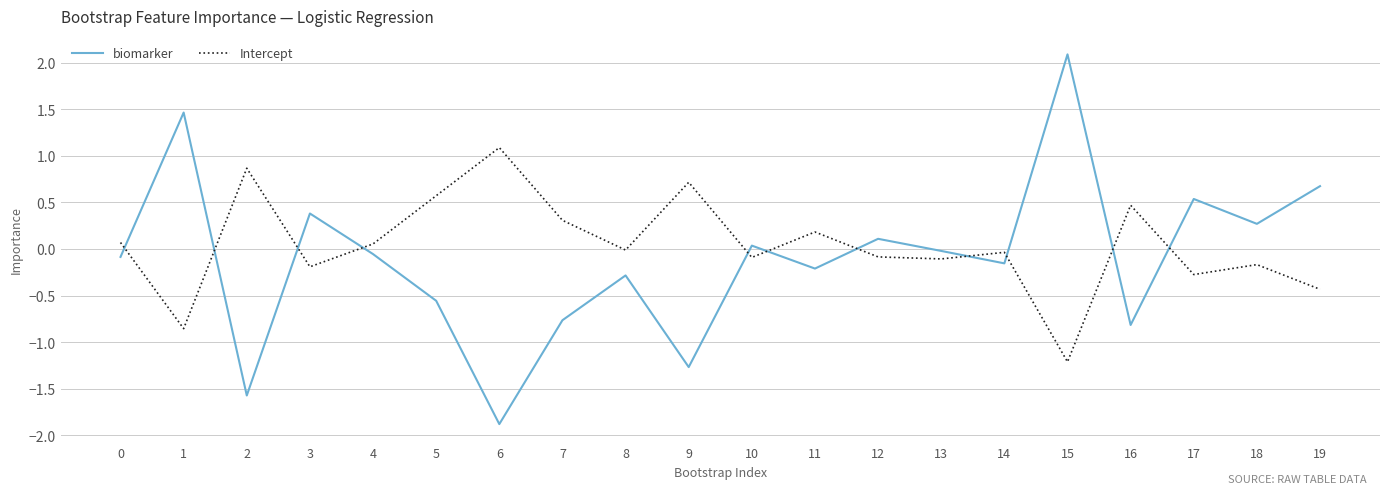

Rank the series at 17 from highest to lowest value.

biomarker, Intercept